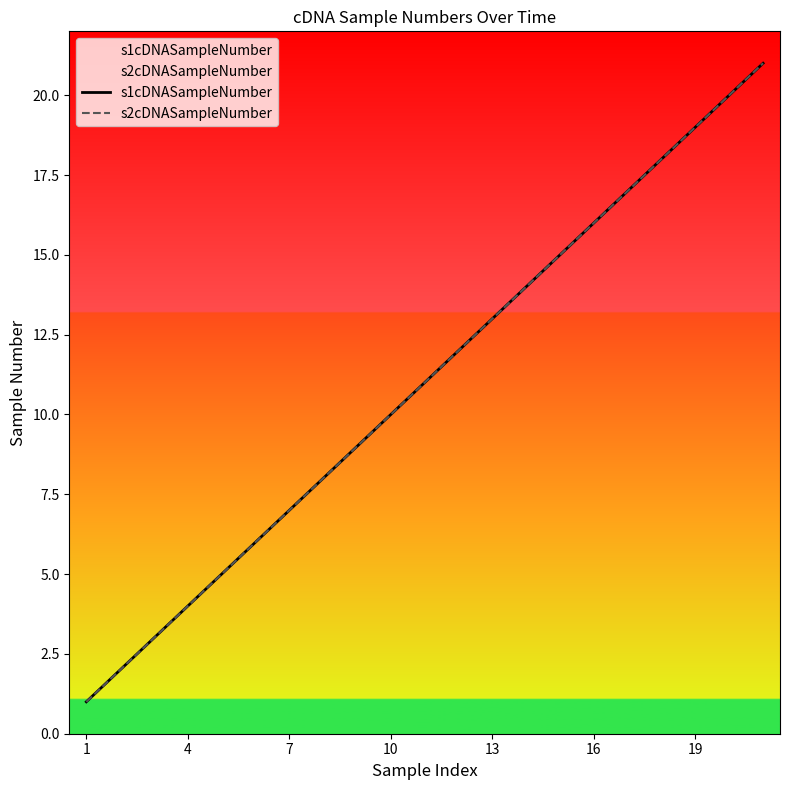

Is this an area chart (filled region under the line)?

No